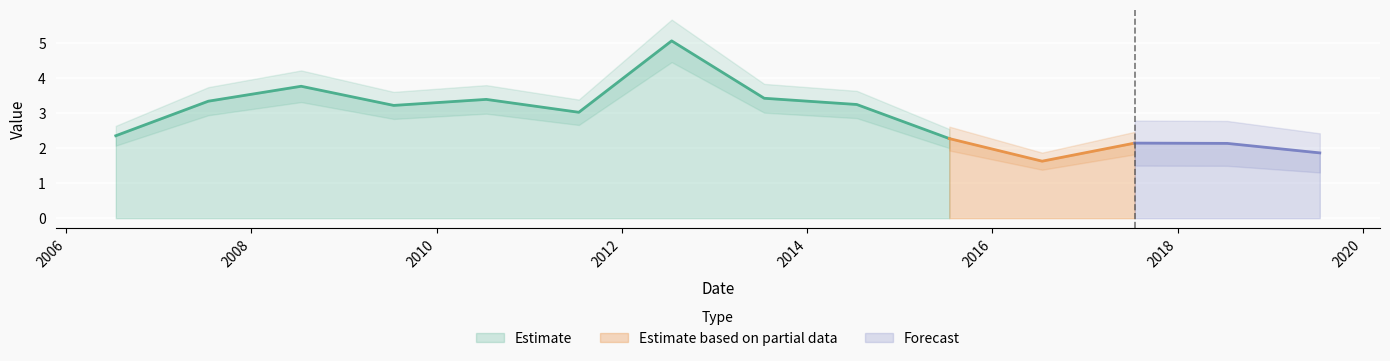

What is the difference between the second highest and minimum values?

2.1